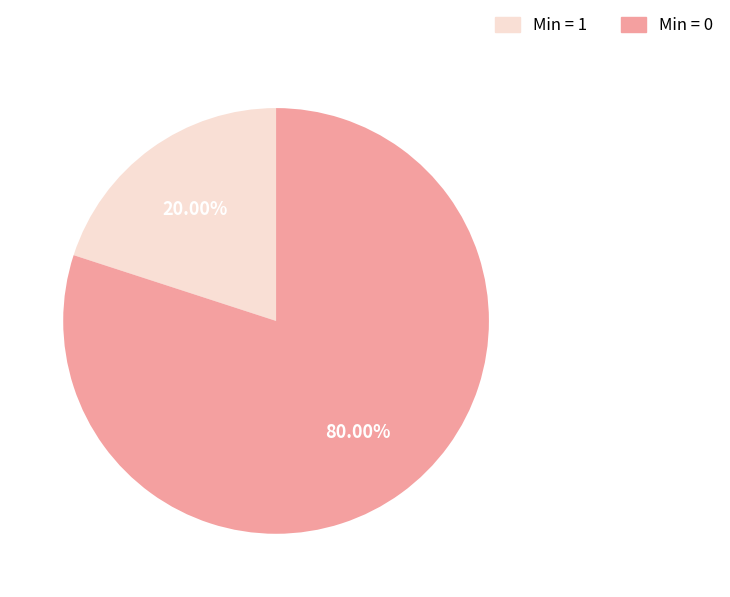

Is there any slice that represents more than half of the pie?

Yes